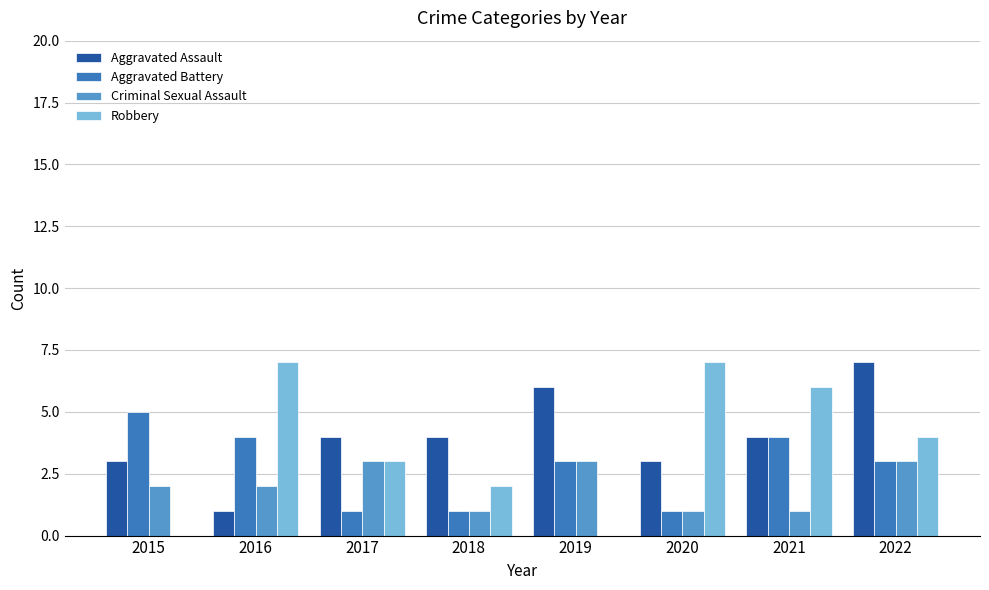

What are all the series names shown in the legend?

Aggravated Assault, Aggravated Battery, Criminal Sexual Assault, Robbery